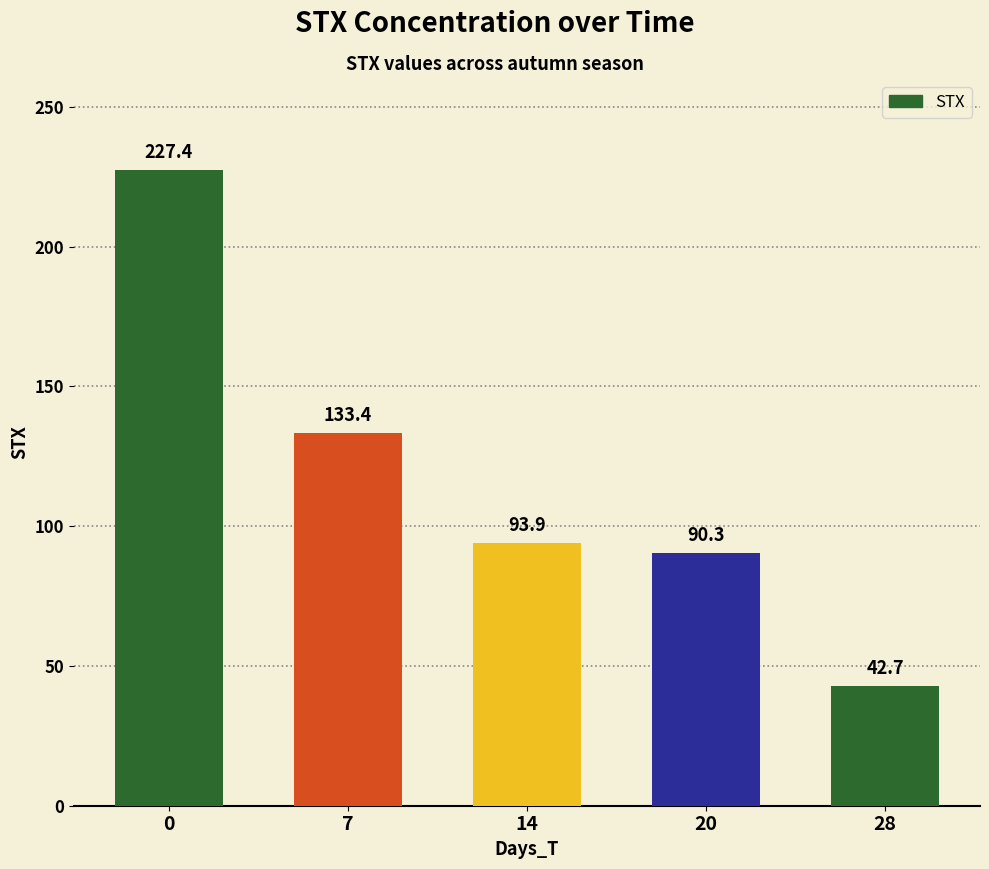

Which has a higher value, 14 or 7?

7